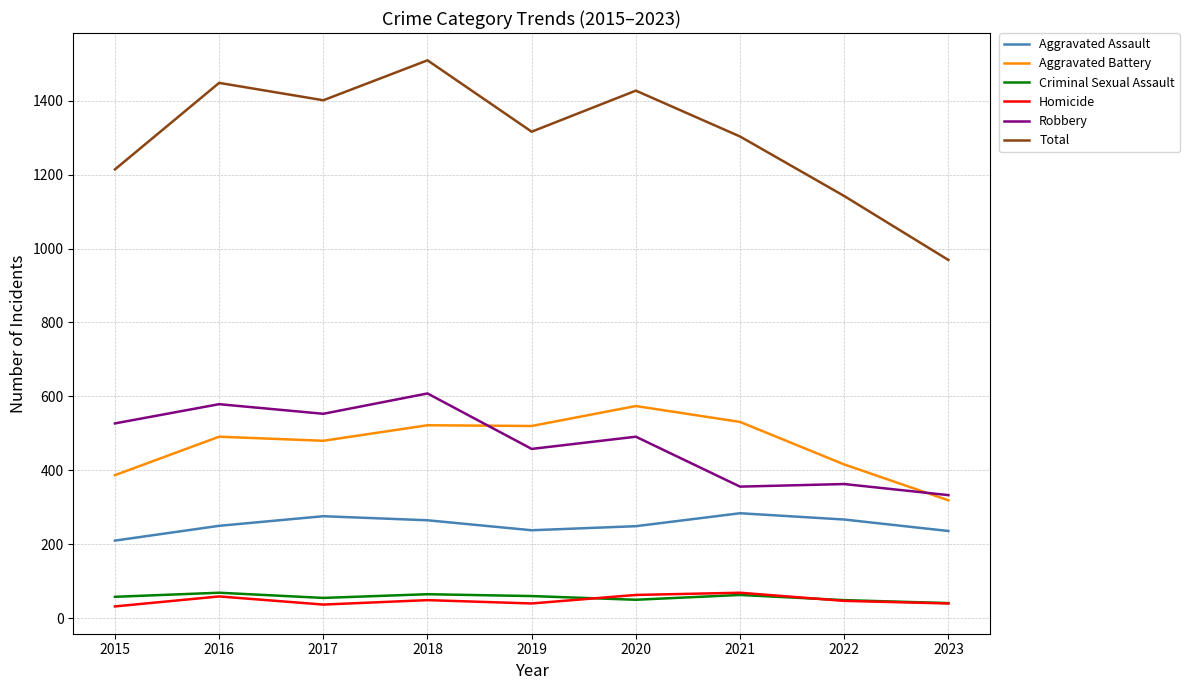

What is the total value across all series at 2018?

3018